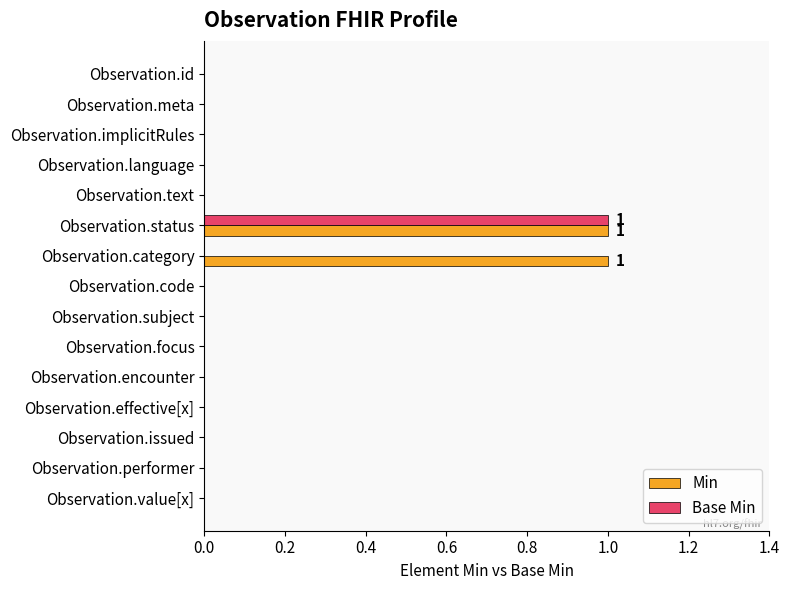

What is the sum of all Min values?

2